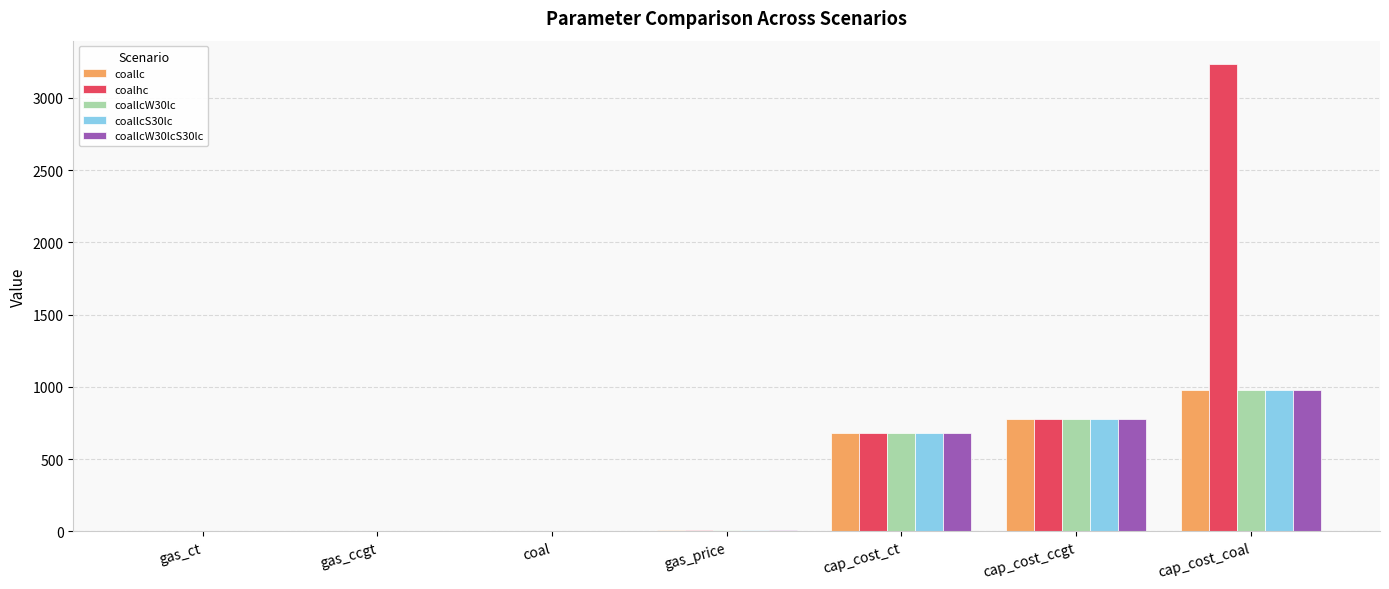

What is the sum of all coallcW30lc values?

2441.0